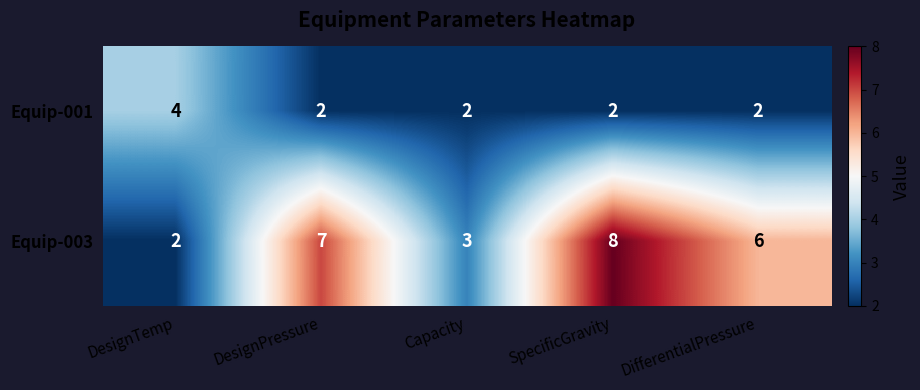

At which category is the sum across all series the highest?

SpecificGravity